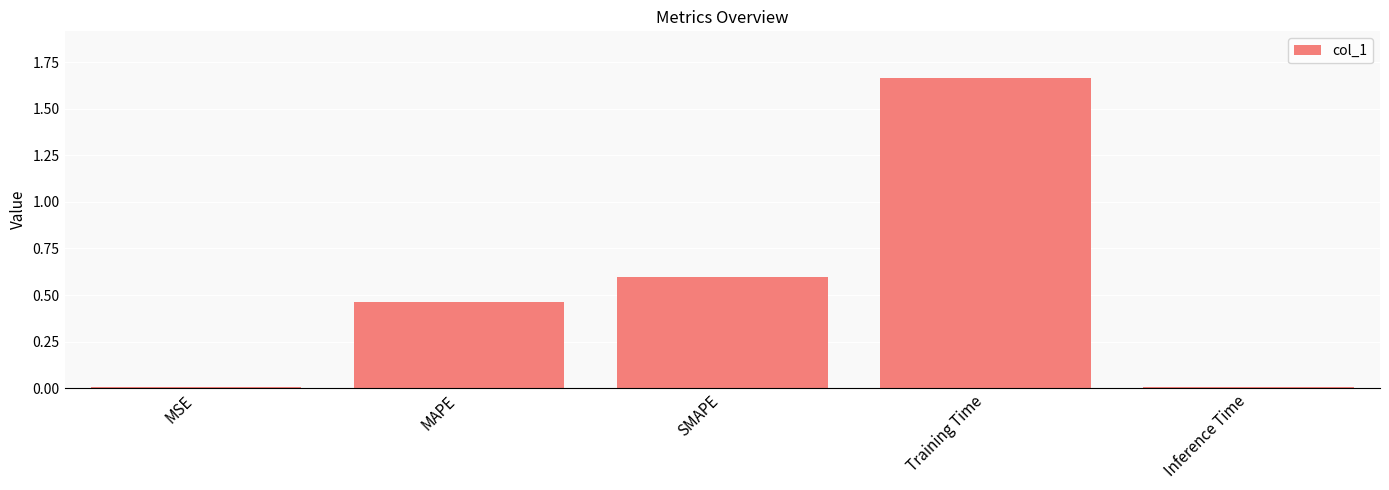

The value at Training Time is 0.9. True or false?

False